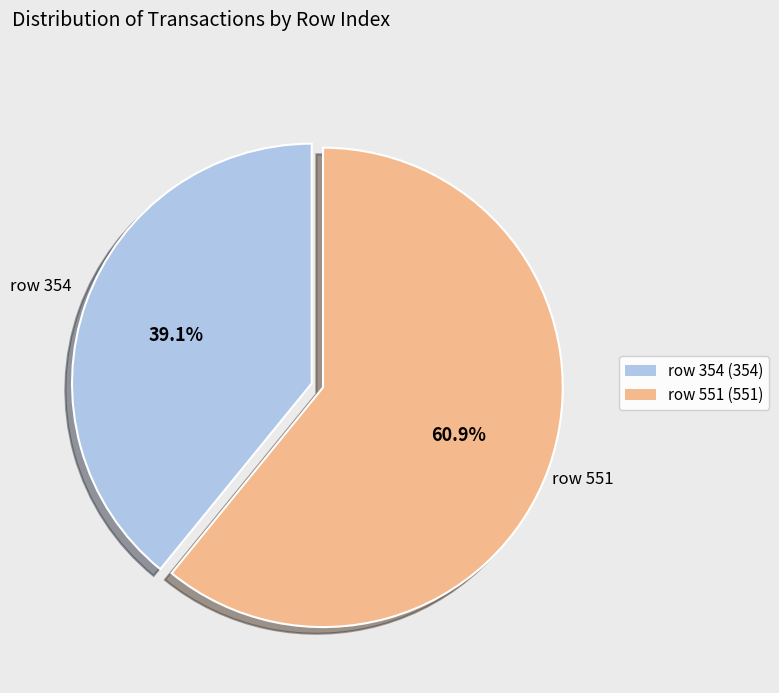

Count the number of slices in the pie.

2